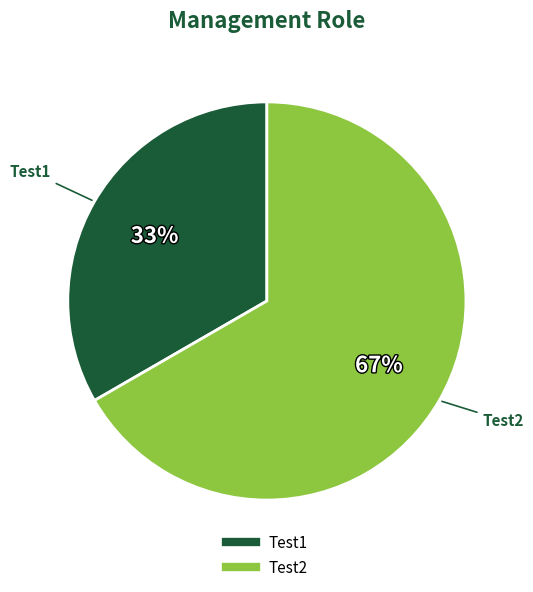

The Test1 slice represents 23% of the pie. True or false?

False